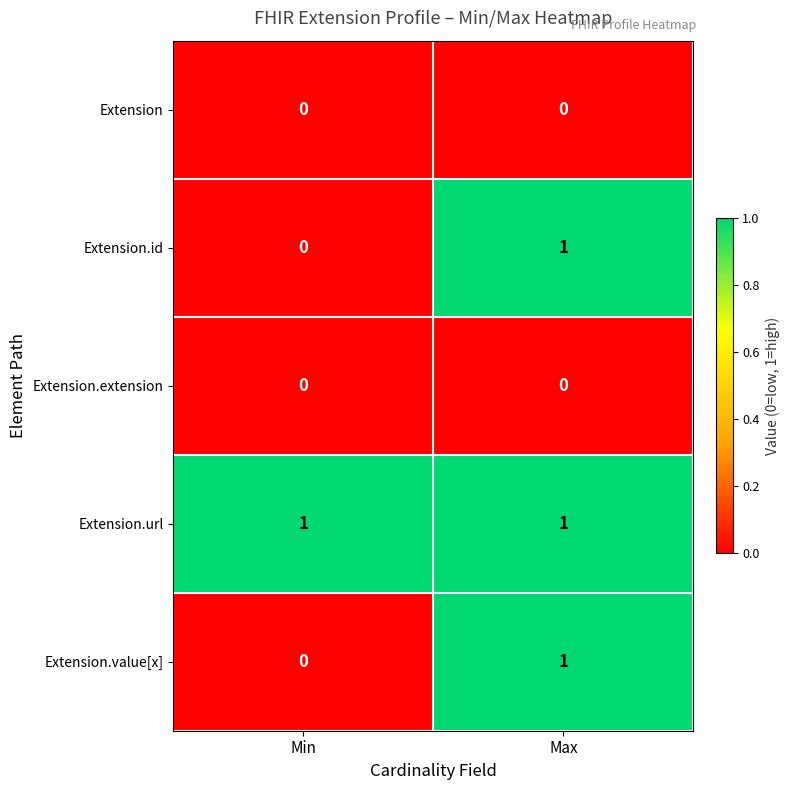

Which series has the largest total across all categories?

Extension.url